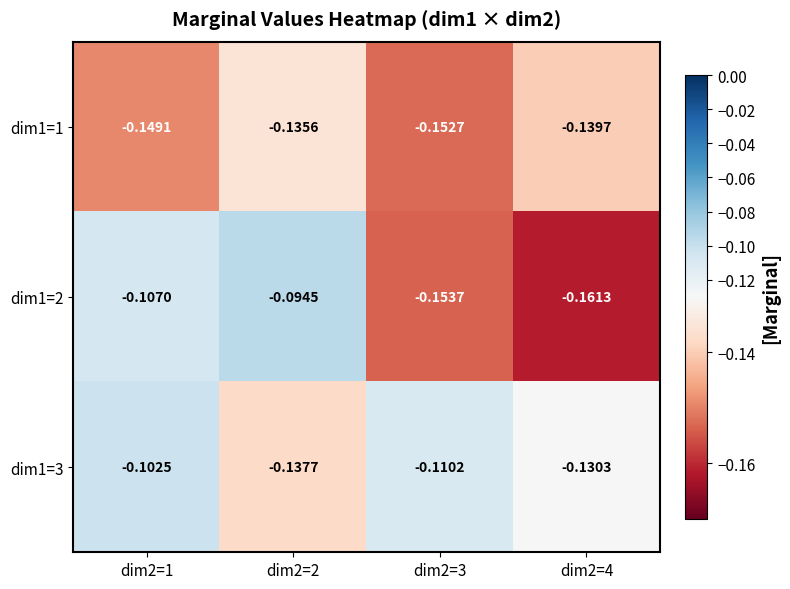

Is the value of dim1=3 at dim2=1 greater than the value of dim1=2 at dim2=3?

Yes